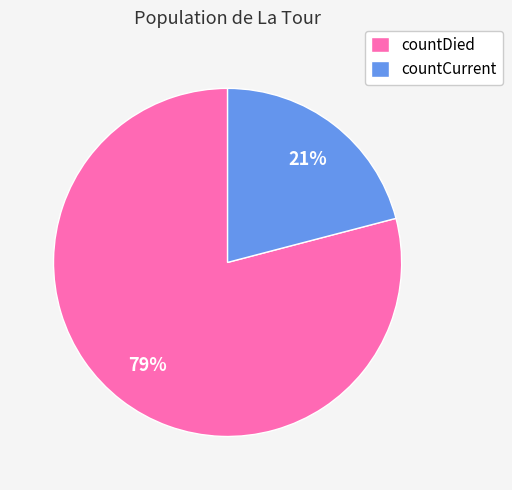

Rank the categories by value from lowest to highest.

countCurrent, countDied